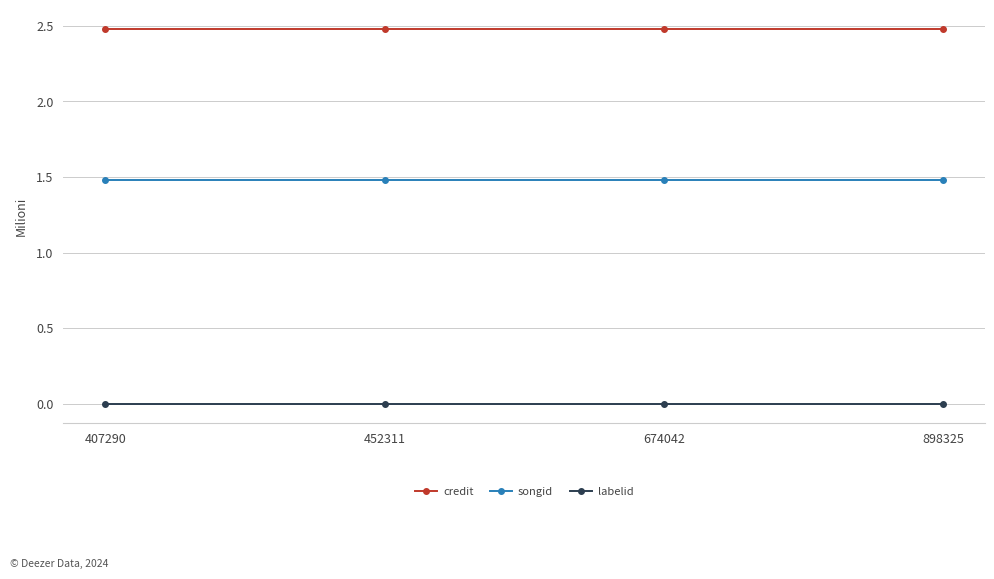

True or false: credit and songid intersect in this chart.

False